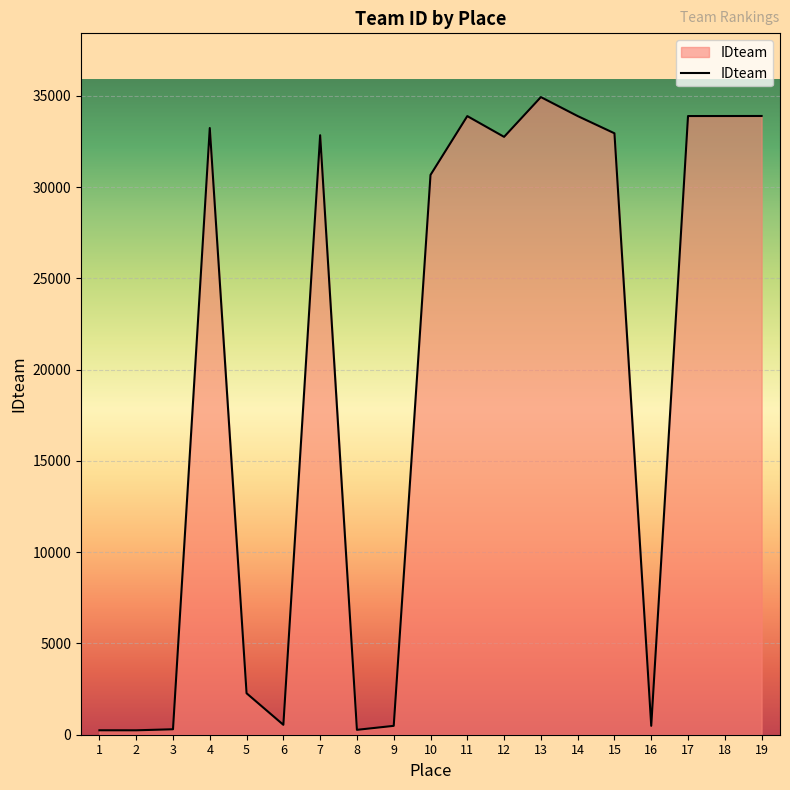

Does the chart display data point markers on the line(s)?

No